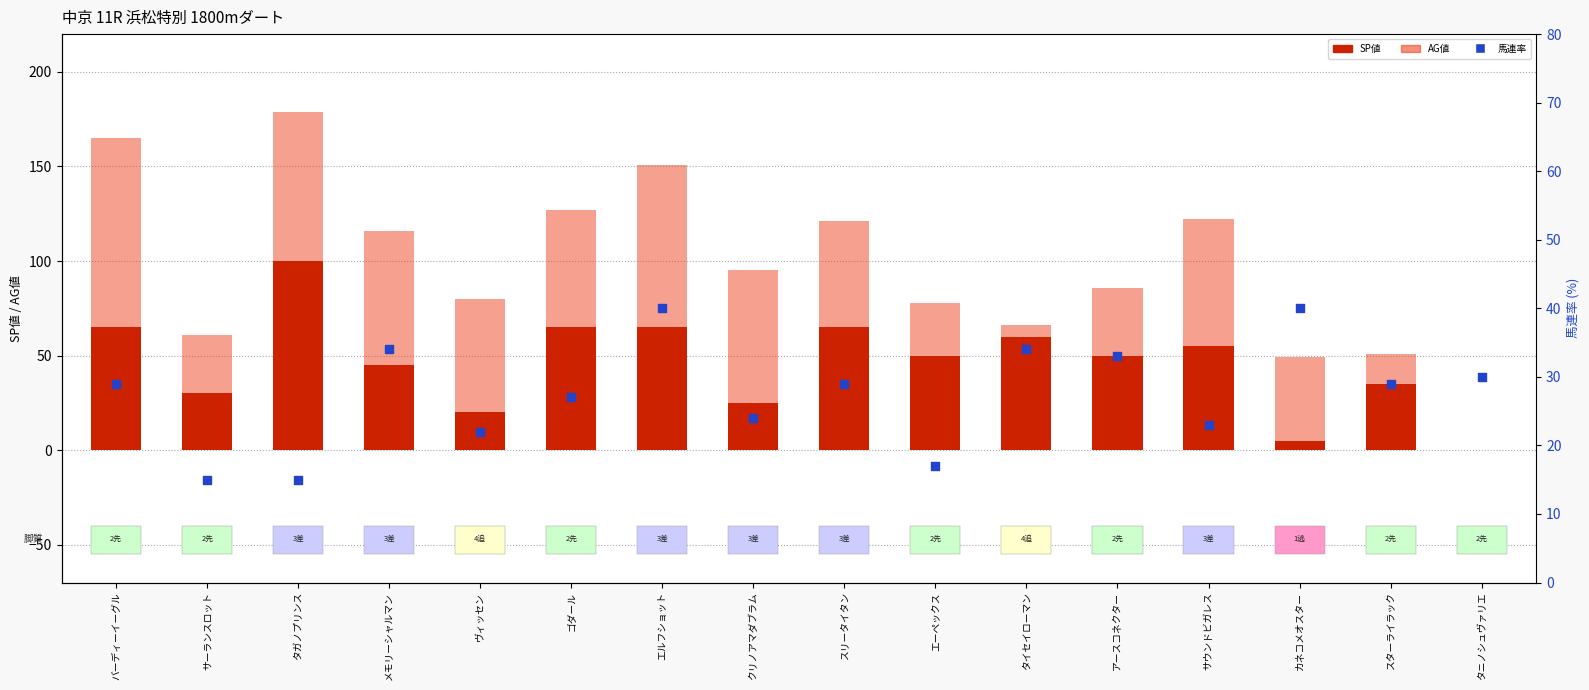

Which series reaches the maximum Y coordinate?

SP値